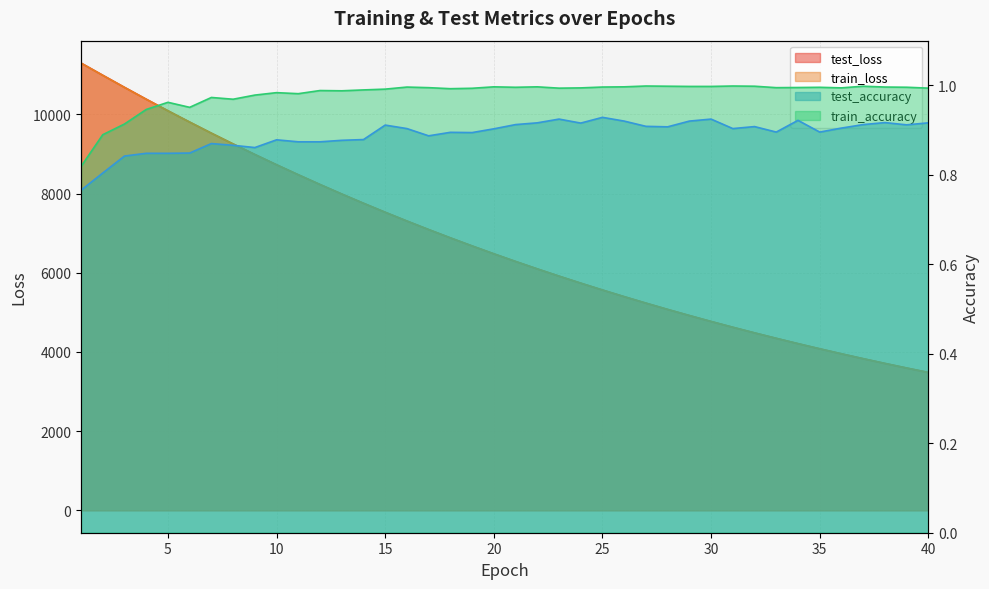

Reading left to right, extract all data points from this chart.

test_loss: 11295.6	10987.5	10682.4	10383.4	10090.7	9805.3	9525.2	9253.5	8987.4	8727.6	8475.5	8228.8	7989.2	7755.5	7528.0	7306.5	7091.3	6881.7	6677.6	6479.0	6285.9	6098.0	5915.3	5737.7	5564.9	5396.9	5233.5	5074.8	4920.4	4770.1	4624.2	4482.4	4344.6	4210.4	4080.2	3953.6	3830.5	3711.0	3595.1	3482.2
train_loss: 11294.1	10984.7	10679.9	10380.6	10088.3	9802.7	9523.0	9250.6	8984.8	8725.5	8473.0	8226.8	7987.1	7753.6	7526.2	7305.0	7089.6	6880.0	6676.0	6477.6	6284.6	6096.8	5914.1	5736.5	5563.8	5395.8	5232.4	5073.6	4919.2	4769.1	4623.2	4481.4	4343.5	4209.5	4079.3	3952.7	3829.8	3710.3	3594.2	3481.5
test_accuracy: 0.8	0.8	0.8	0.8	0.8	0.8	0.9	0.9	0.9	0.9	0.9	0.9	0.9	0.9	0.9	0.9	0.9	0.9	0.9	0.9	0.9	0.9	0.9	0.9	0.9	0.9	0.9	0.9	0.9	0.9	0.9	0.9	0.9	0.9	0.9	0.9	0.9	0.9	0.9	0.9
train_accuracy: 0.8	0.9	0.9	0.9	1.0	1.0	1.0	1.0	1.0	1.0	1.0	1.0	1.0	1.0	1.0	1.0	1.0	1.0	1.0	1.0	1.0	1.0	1.0	1.0	1.0	1.0	1.0	1.0	1.0	1.0	1.0	1.0	1.0	1.0	1.0	1.0	1.0	1.0	1.0	1.0